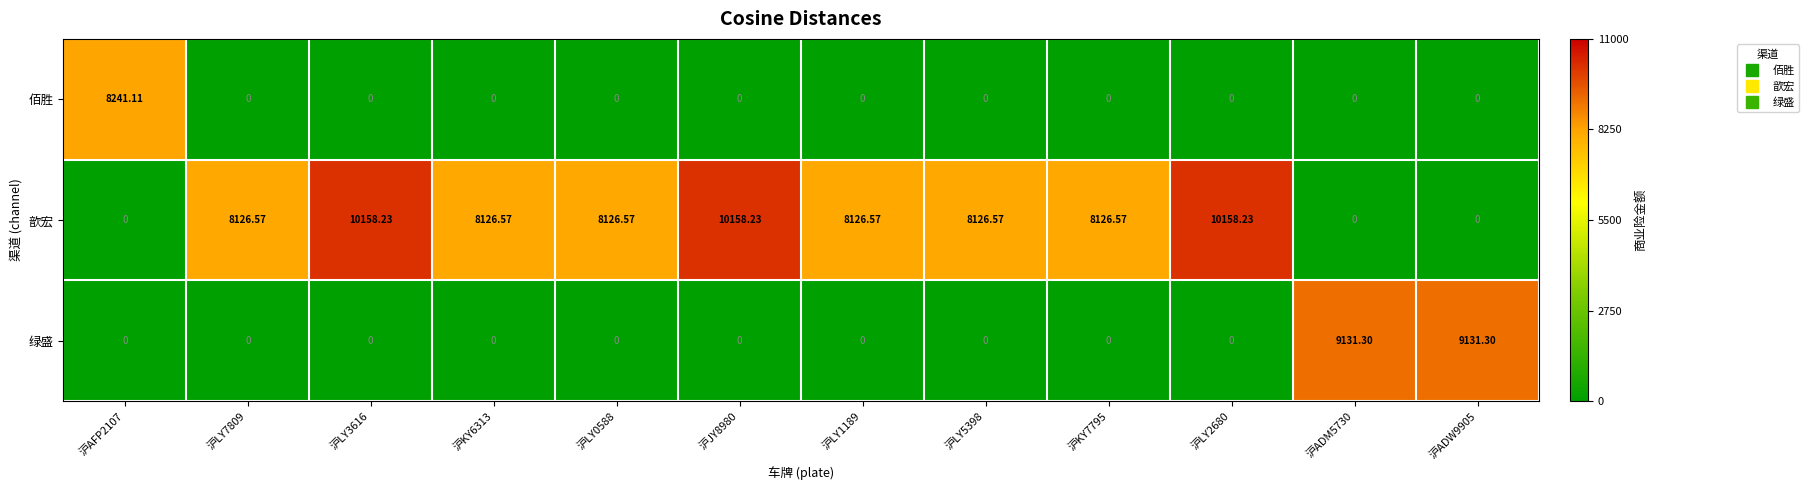

Rank the series by their maximum value, from highest to lowest.

歆宏, 绿盛, 佰胜